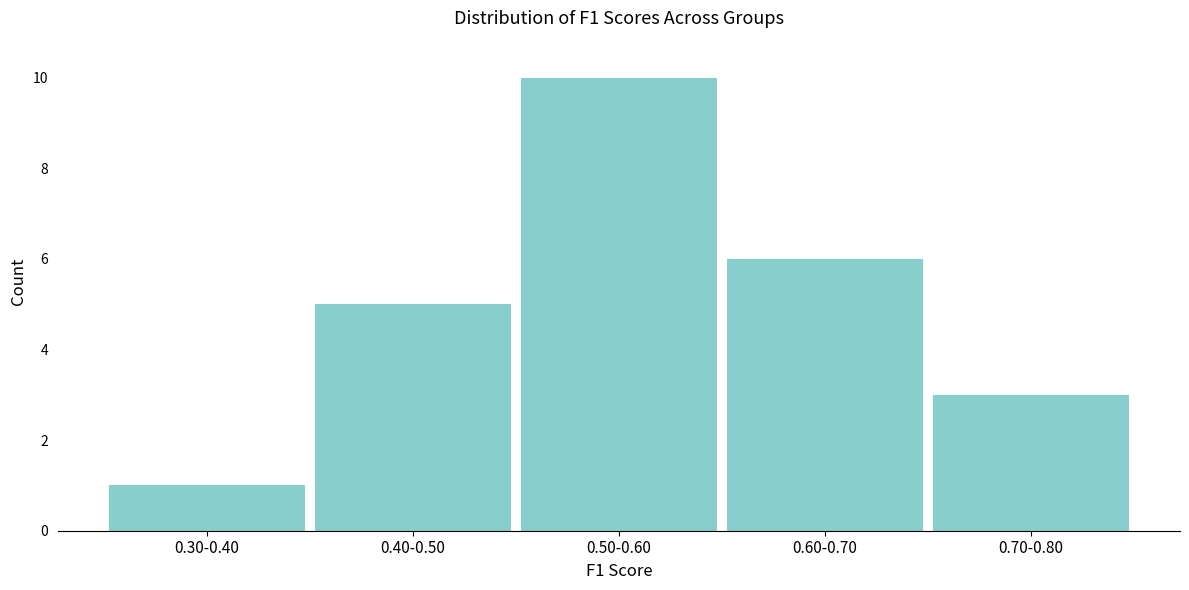

Reading left to right, what are all the values shown in this chart?

0.30-0.40=1	0.40-0.50=5	0.50-0.60=10	0.60-0.70=6	0.70-0.80=3